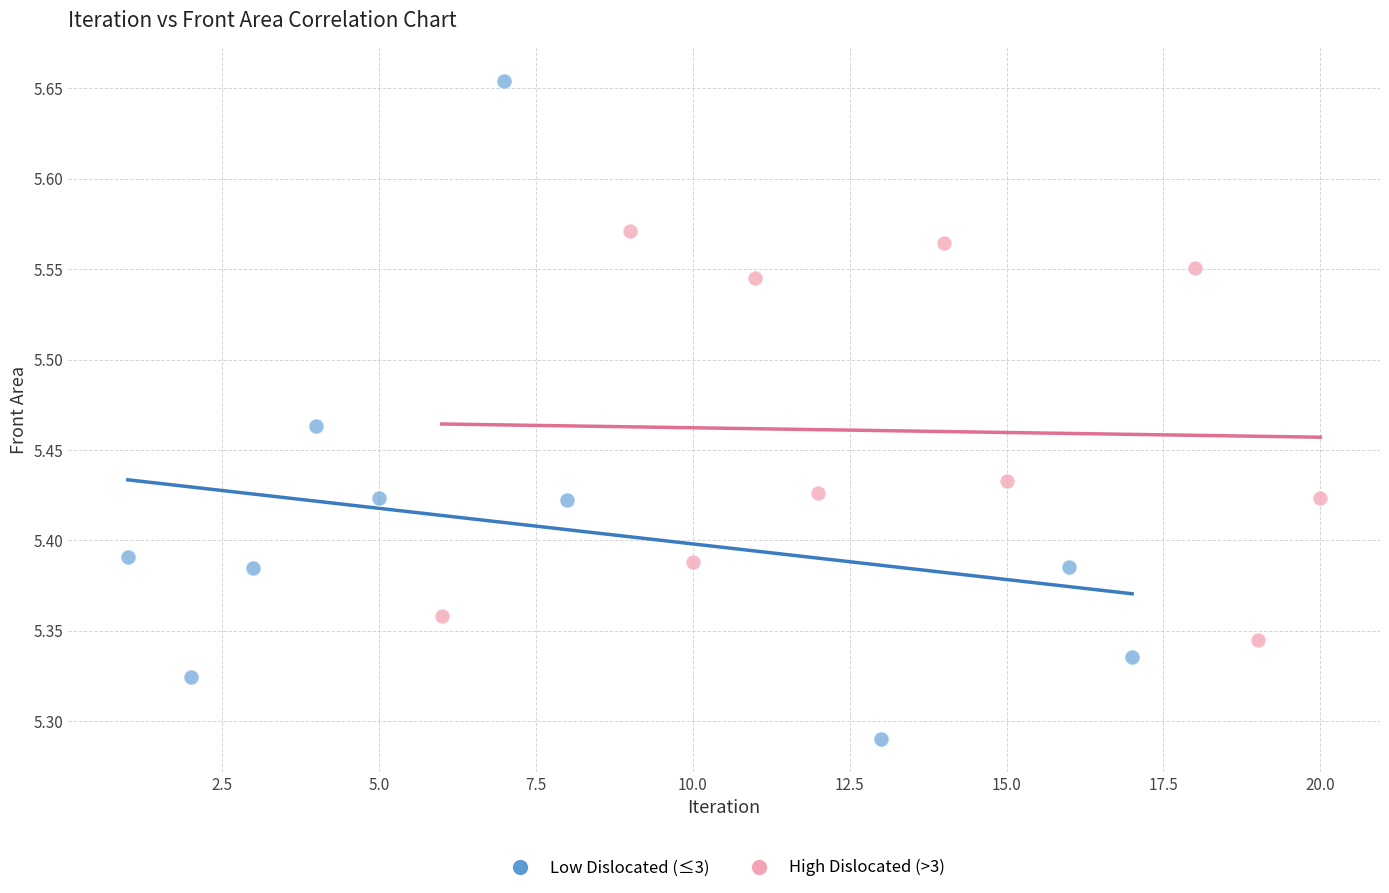

What are all the series names shown in the legend?

Low Dislocated (≤3), High Dislocated (>3)